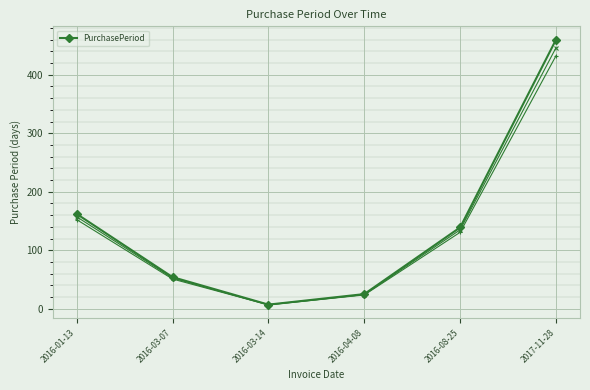

At which label is the value closest to 233?

2016-01-13